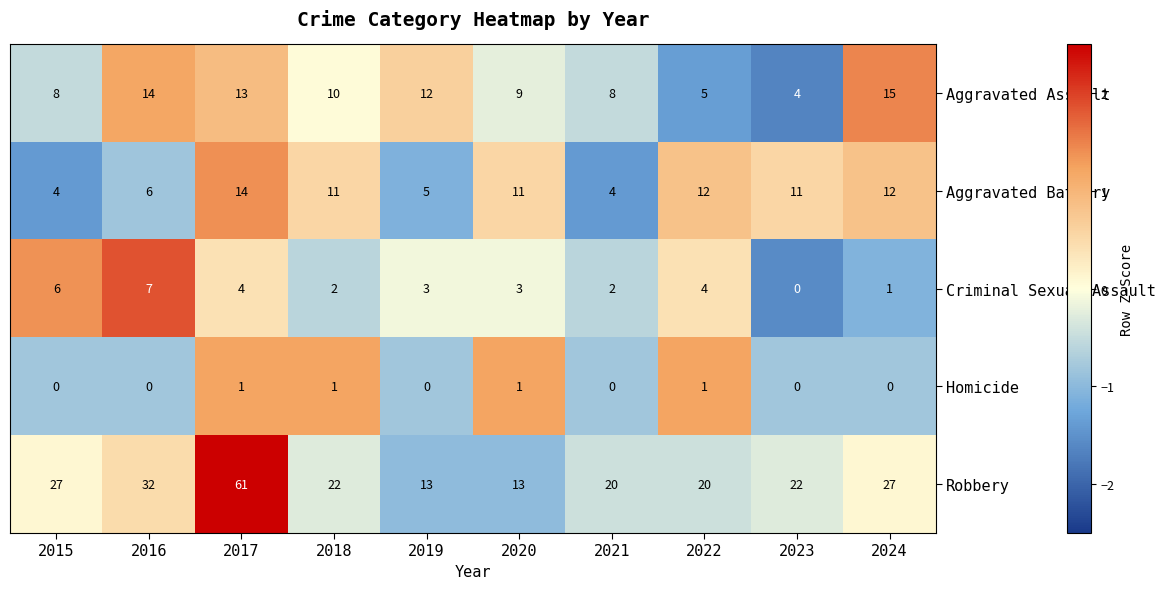

Which series has the widest spread of values?

Robbery